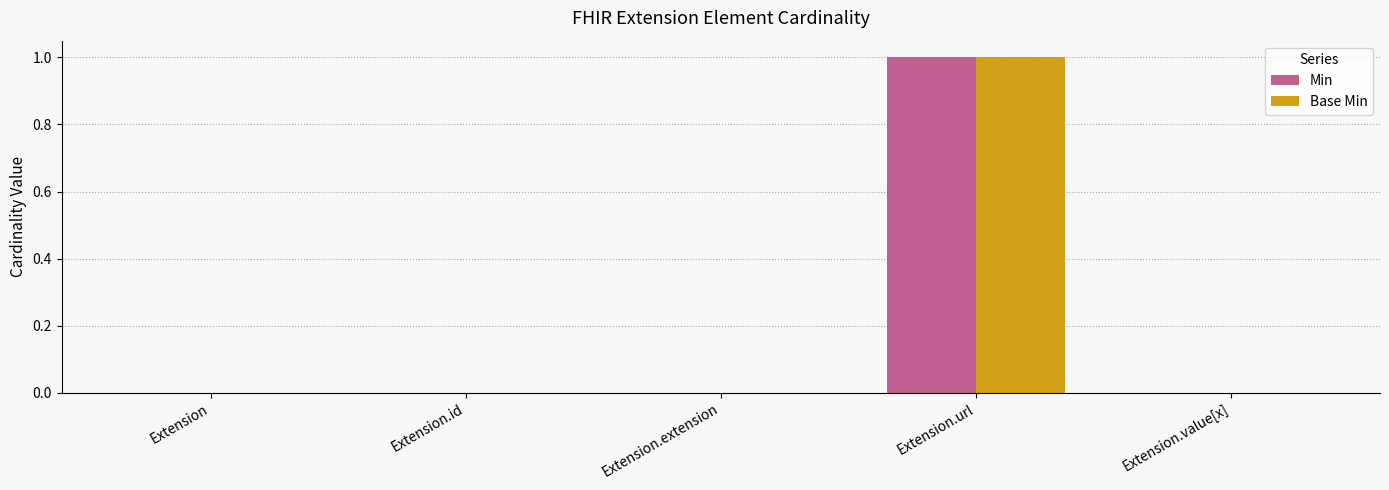

Reading right to left, transcribe all the data shown in this chart.

Min: Extension.value[x]=0	Extension.url=1	Extension.extension=0	Extension.id=0	Extension=0
Base Min: Extension.value[x]=0	Extension.url=1	Extension.extension=0	Extension.id=0	Extension=0